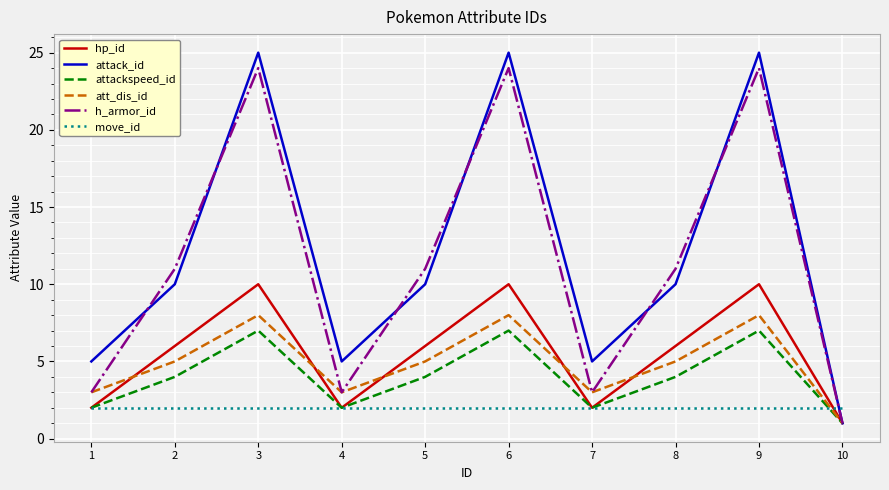

Which series has the largest total across all categories?

attack_id